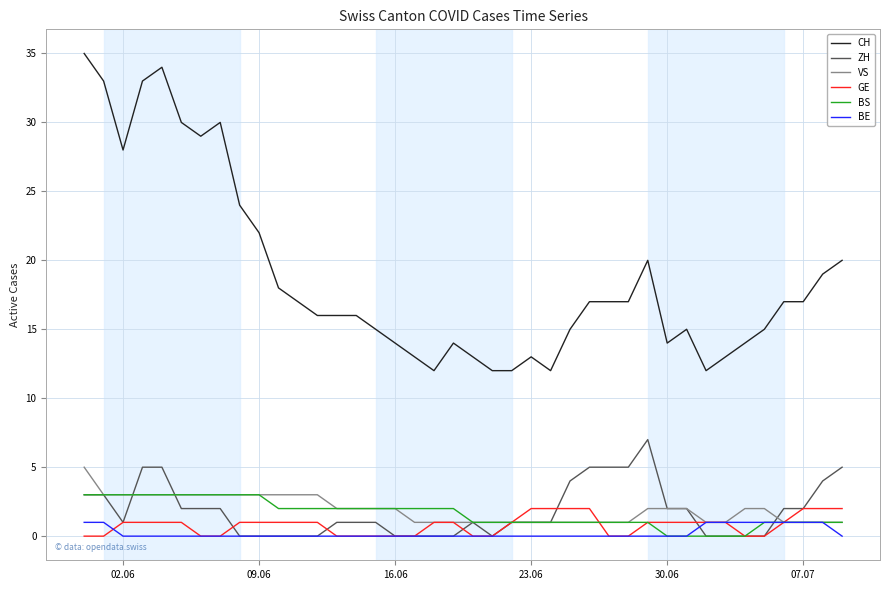

What is the highest value of the BS series?

3